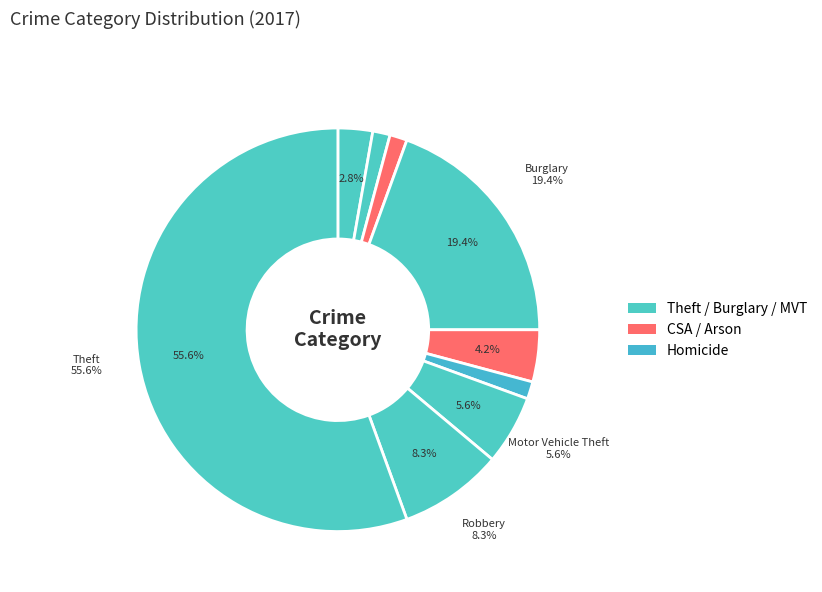

How much of the chart is everything except Robbery?

91.7%